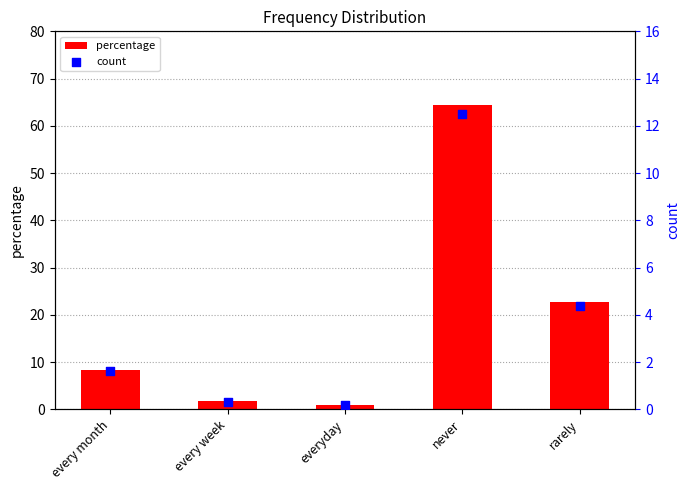

Which series has the widest spread of Y values?

percentage